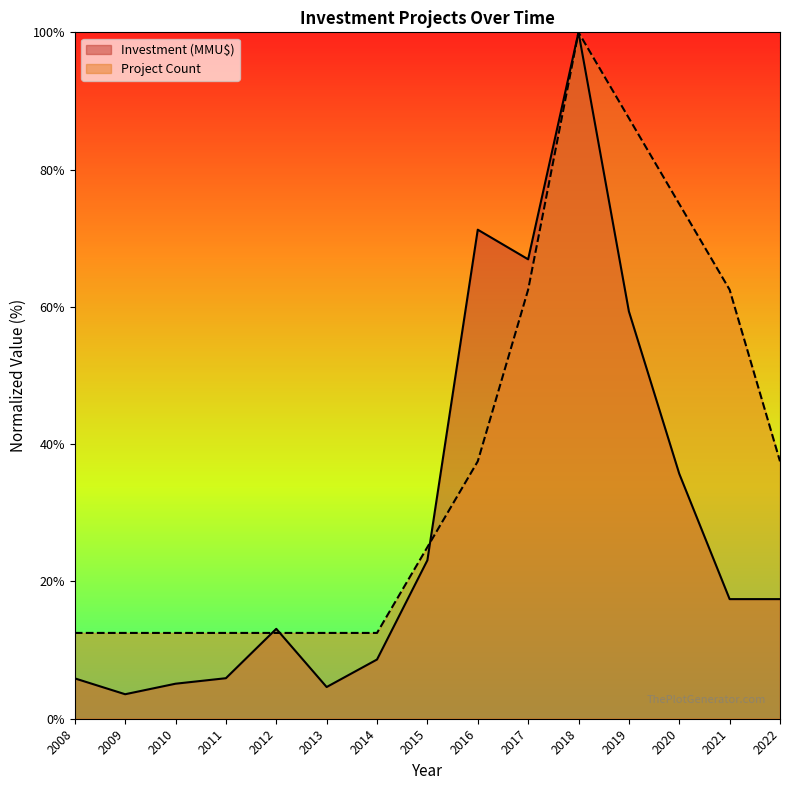

Rank the series by their maximum value, from highest to lowest.

Project Count, Investment (MMU$)